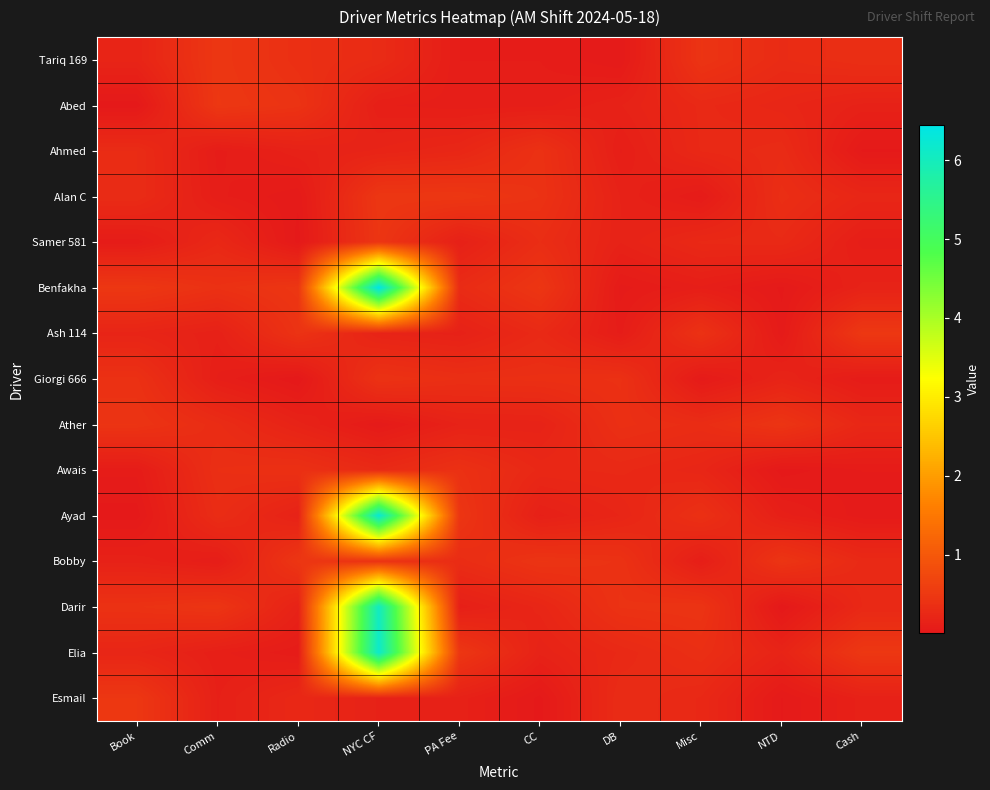

Reading left to right, extract all data points from this chart.

Tariq 169: Book=0.2	Comm=0.5	Radio=0.4	NYC CF=0.3	PA Fee=0.1	CC=0.1	DB=0.0	Misc=0.4	NTD=0.3	Cash=0.4
Abed: Book=0.0	Comm=0.5	Radio=0.4	NYC CF=0.1	PA Fee=0.1	CC=0.1	DB=0.2	Misc=0.3	NTD=0.2	Cash=0.1
Ahmed: Book=0.3	Comm=0.1	Radio=0.1	NYC CF=0.2	PA Fee=0.2	CC=0.4	DB=0.1	Misc=0.3	NTD=0.3	Cash=0.0
Alan C: Book=0.3	Comm=0.1	Radio=0.0	NYC CF=0.5	PA Fee=0.5	CC=0.4	DB=0.2	Misc=0.0	NTD=0.3	Cash=0.2
Samer 581: Book=0.1	Comm=0.2	Radio=0.0	NYC CF=0.5	PA Fee=0.1	CC=0.3	DB=0.2	Misc=0.3	NTD=0.3	Cash=0.1
Benfakha: Book=0.5	Comm=0.4	Radio=0.5	NYC CF=6.4	PA Fee=0.3	CC=0.5	DB=0.0	Misc=0.1	NTD=0.0	Cash=0.2
Ash 114: Book=0.2	Comm=0.1	Radio=0.4	NYC CF=0.2	PA Fee=0.1	CC=0.3	DB=0.1	Misc=0.4	NTD=0.0	Cash=0.5
Giorgi 666: Book=0.4	Comm=0.1	Radio=0.0	NYC CF=0.4	PA Fee=0.4	CC=0.4	DB=0.4	Misc=0.0	NTD=0.2	Cash=0.1
Ather: Book=0.4	Comm=0.3	Radio=0.2	NYC CF=0.0	PA Fee=0.2	CC=0.2	DB=0.4	Misc=0.3	NTD=0.4	Cash=0.2
Awais: Book=0.1	Comm=0.4	Radio=0.4	NYC CF=0.3	PA Fee=0.4	CC=0.2	DB=0.3	Misc=0.2	NTD=0.0	Cash=0.1
Ayad: Book=0.0	Comm=0.3	Radio=0.2	NYC CF=6.3	PA Fee=0.5	CC=0.1	DB=0.2	Misc=0.4	NTD=0.1	Cash=0.0
Bobby: Book=0.1	Comm=0.1	Radio=0.5	NYC CF=0.4	PA Fee=0.3	CC=0.4	DB=0.4	Misc=0.1	NTD=0.4	Cash=0.3
Darir: Book=0.4	Comm=0.4	Radio=0.2	NYC CF=6.1	PA Fee=0.1	CC=0.2	DB=0.4	Misc=0.4	NTD=0.0	Cash=0.3
Elia: Book=0.2	Comm=0.1	Radio=0.1	NYC CF=6.2	PA Fee=0.5	CC=0.2	DB=0.3	Misc=0.4	NTD=0.2	Cash=0.5
Esmail: Book=0.5	Comm=0.1	Radio=0.2	NYC CF=0.2	PA Fee=0.1	CC=0.0	DB=0.3	Misc=0.3	NTD=0.0	Cash=0.1